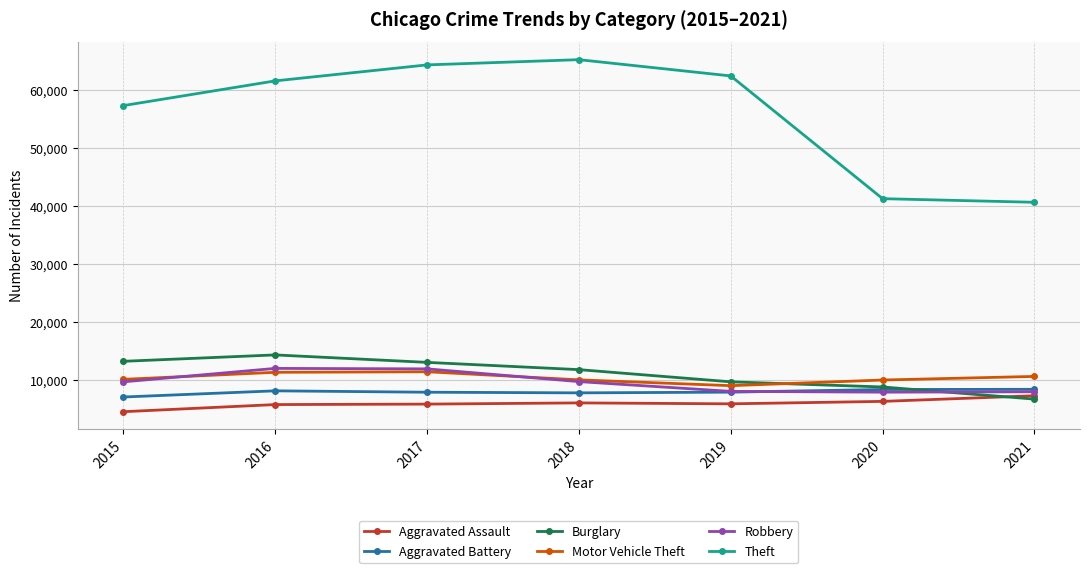

Is this an area chart (filled region under the line)?

No